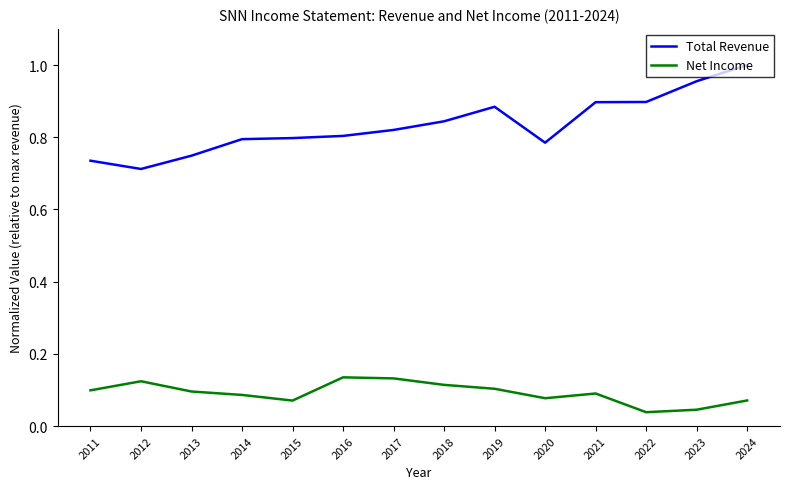

True or false: Total Revenue has a value of 0.2 at 2016.

False